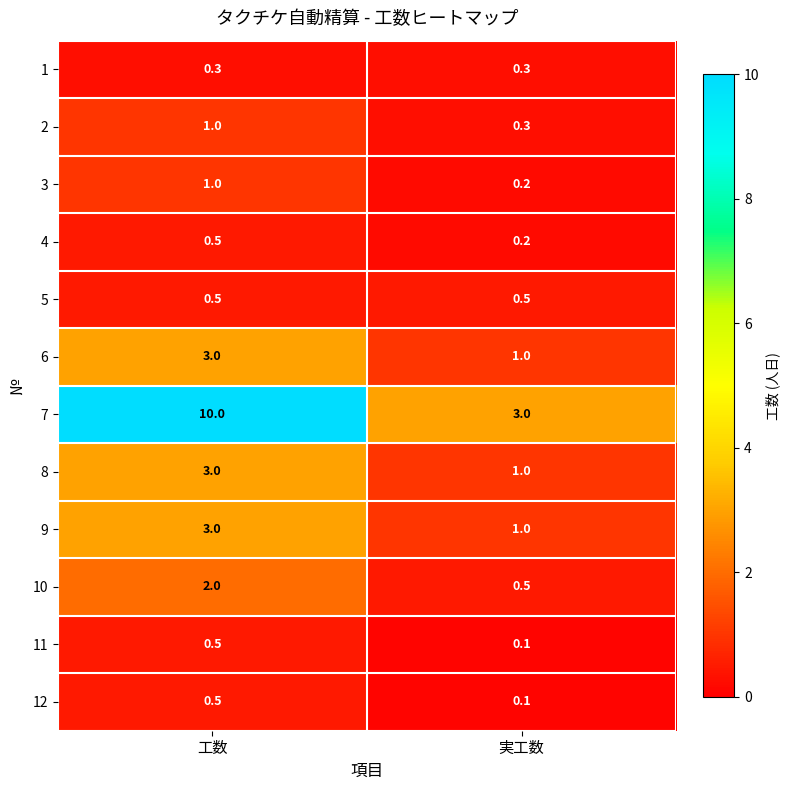

Reading left to right, list all the values displayed in this chart.

1: 工数=0.3	実工数=0.3
2: 工数=1.0	実工数=0.3
3: 工数=1.0	実工数=0.2
4: 工数=0.5	実工数=0.2
5: 工数=0.5	実工数=0.5
6: 工数=3.0	実工数=1.0
7: 工数=10.0	実工数=3.0
8: 工数=3.0	実工数=1.0
9: 工数=3.0	実工数=1.0
10: 工数=2.0	実工数=0.5
11: 工数=0.5	実工数=0.1
12: 工数=0.5	実工数=0.1